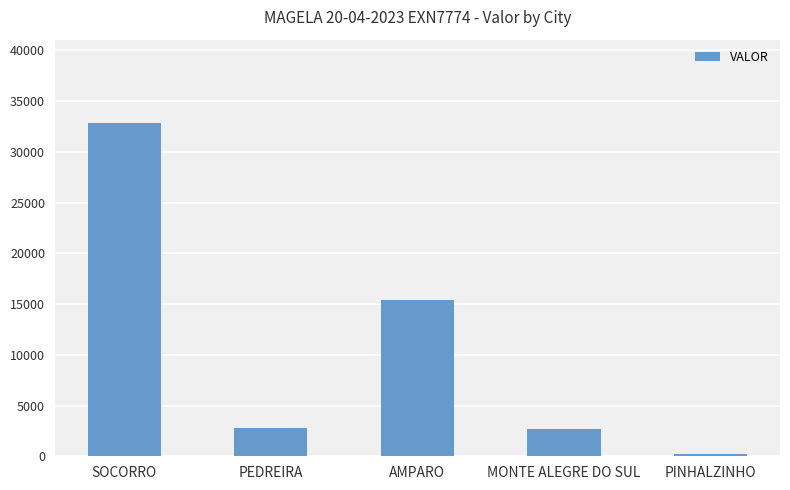

Is it true that the value at MONTE ALEGRE DO SUL is 2730.4?

True